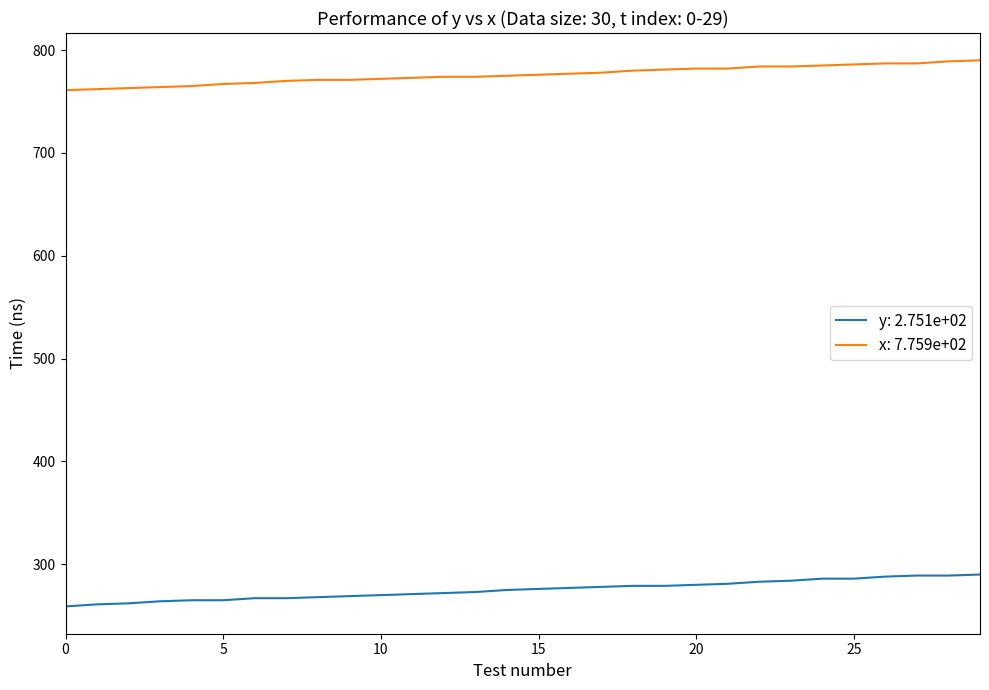

Which series has the largest total across all categories?

x: 7.759e+02